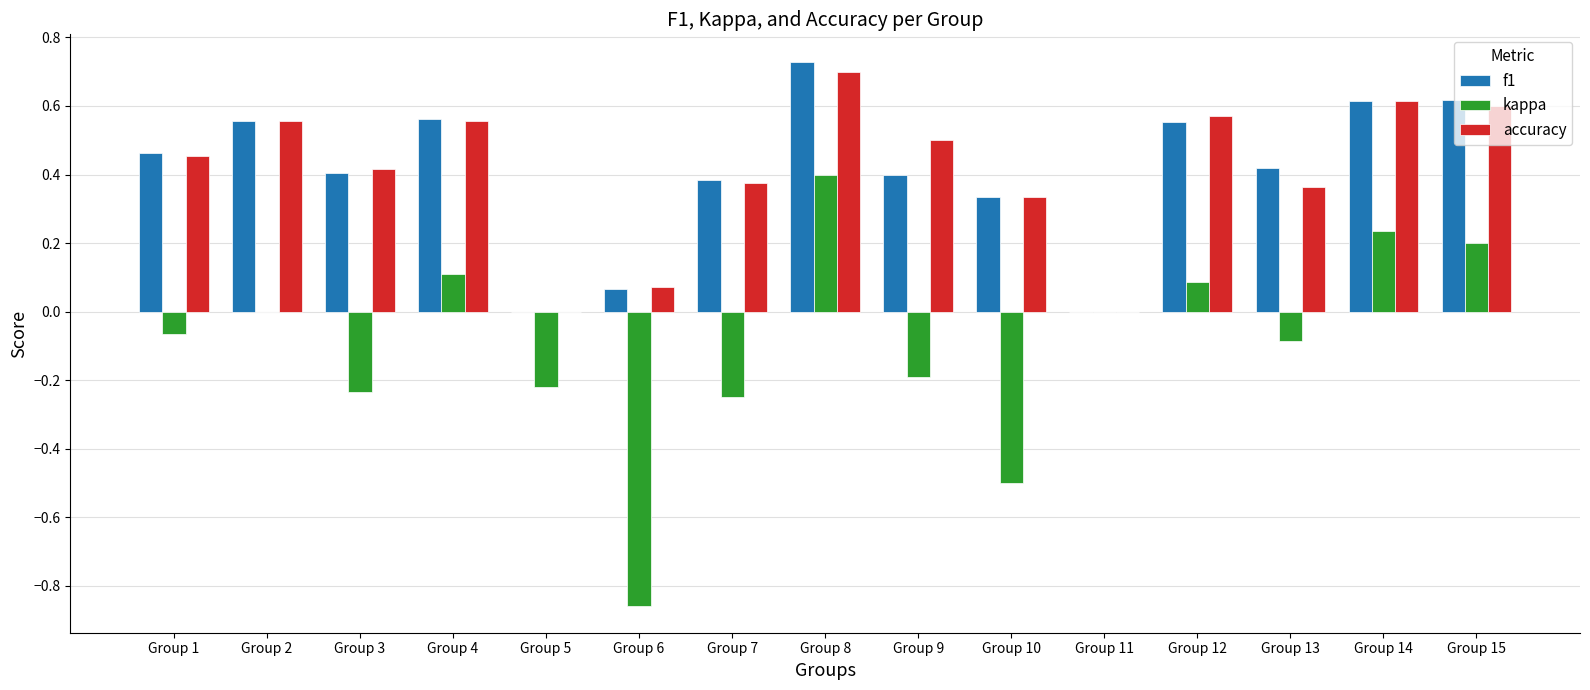

The f1 series shows 0.3 at Group 5. True or false?

False